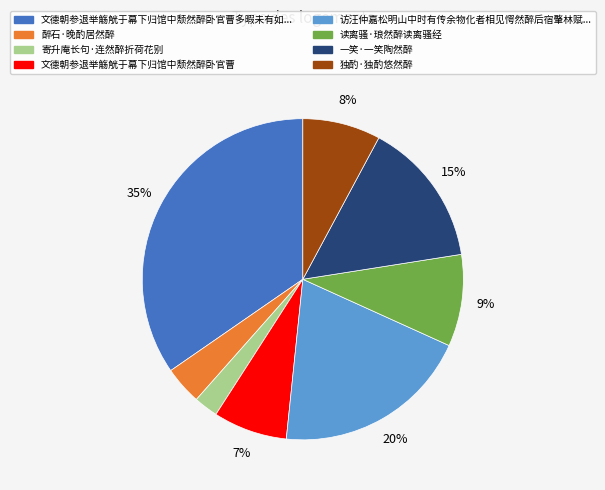

To the nearest percent, what is the average slice percentage?

12%